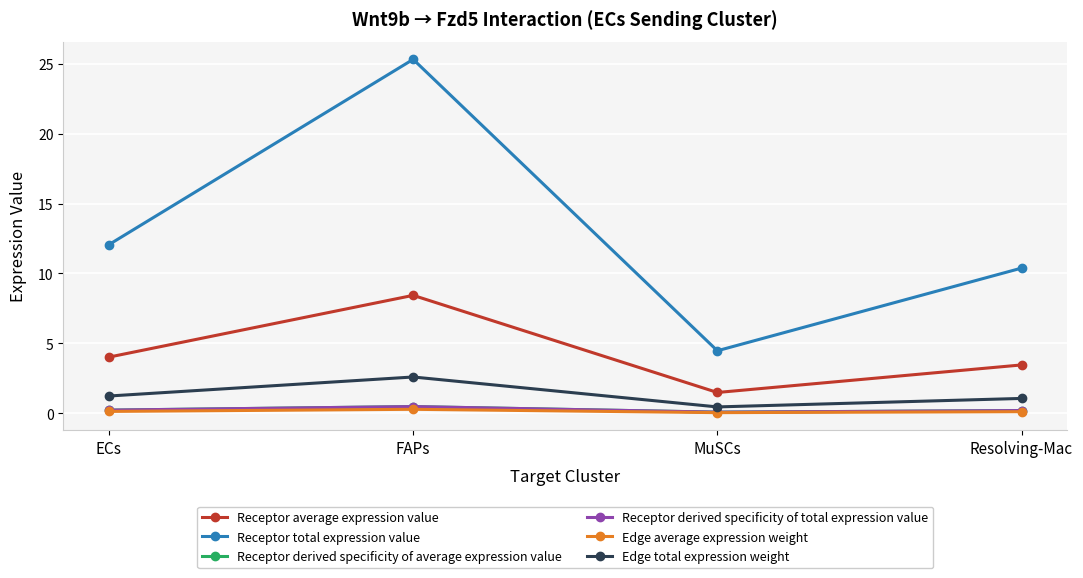

Which has a higher value, Resolving-Mac or FAPs?

FAPs